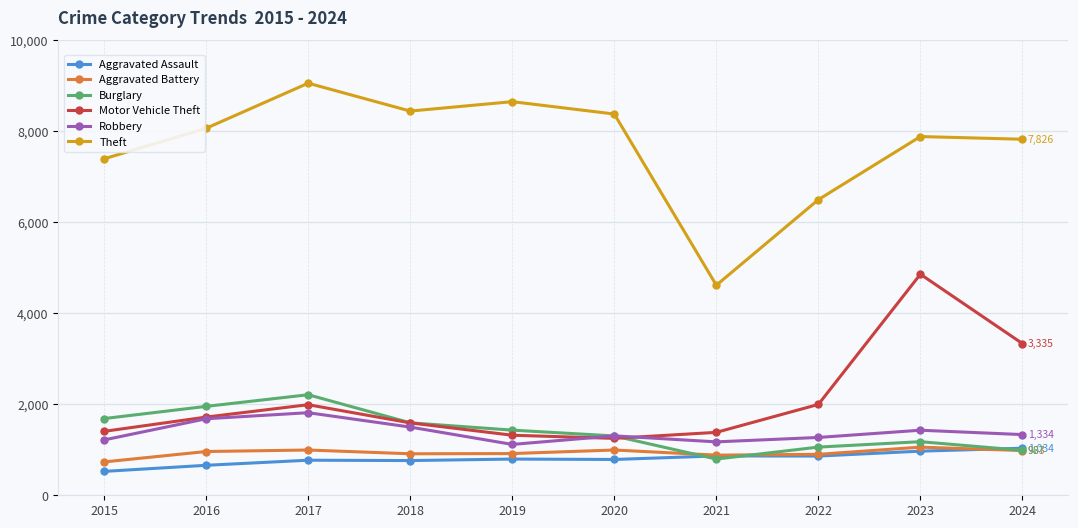

At which label does Burglary first exceed 1432?

2015